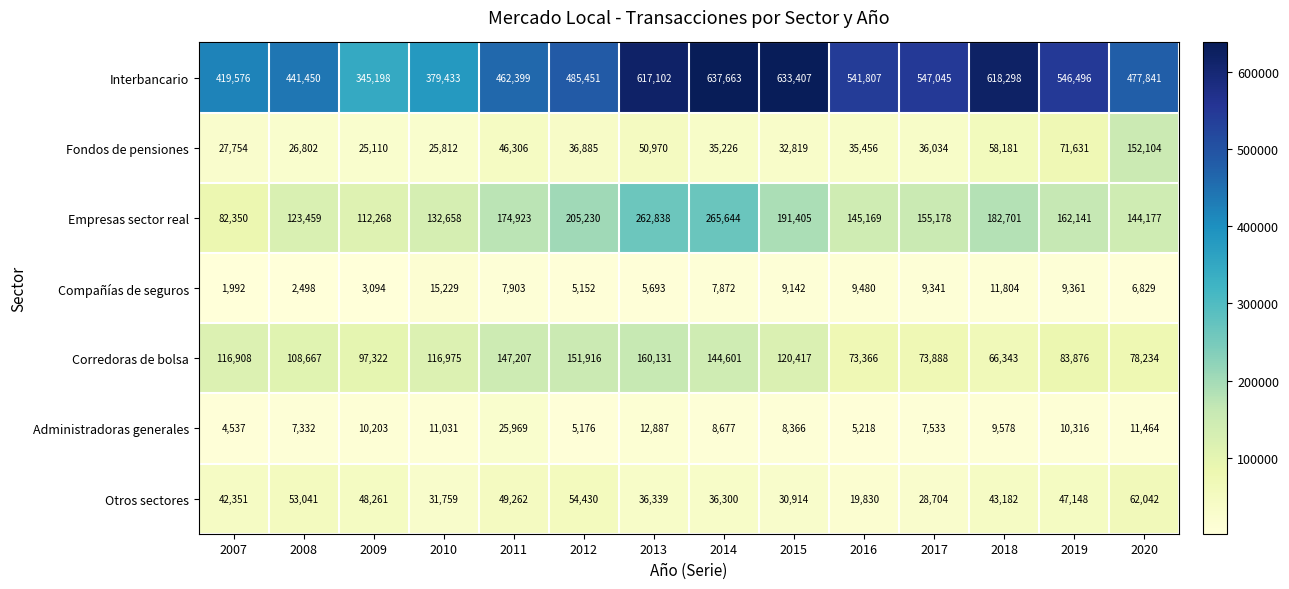

At which category does the chart reach its minimum across all series?

2007